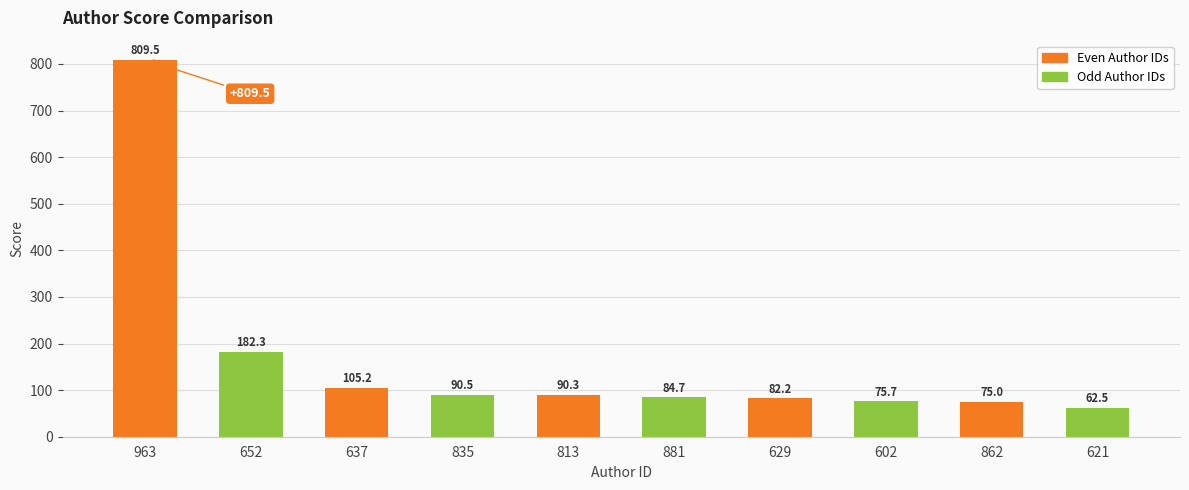

Which has a higher value, 835 or 637?

637